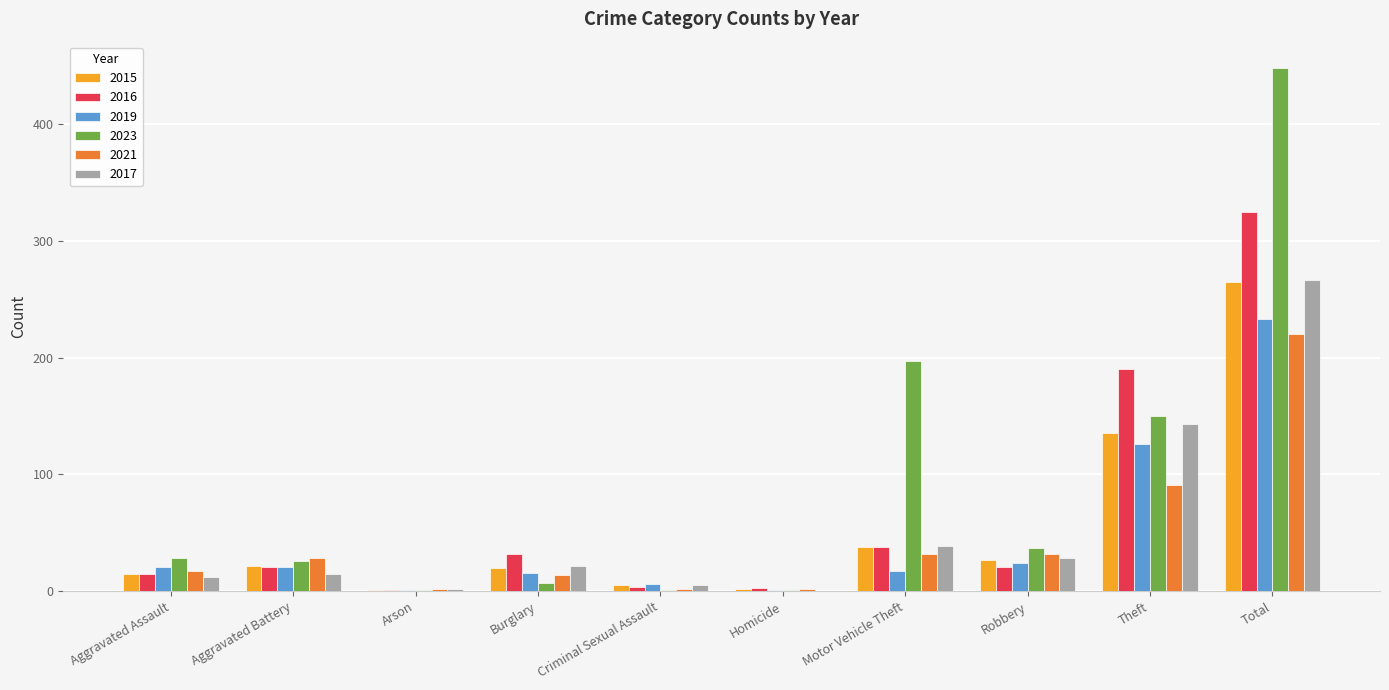

What is the sum of the 2021 values at Robbery and Theft?

123